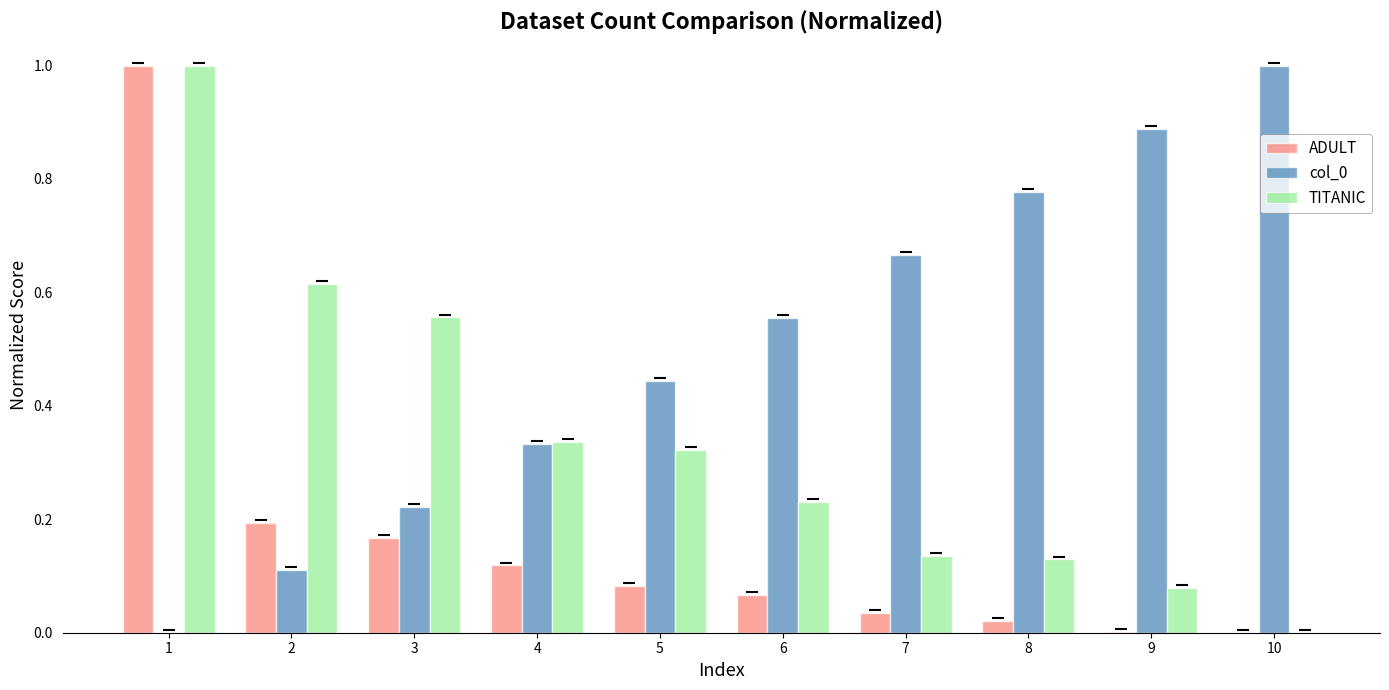

What is the maximum value shown in the chart?

1.0